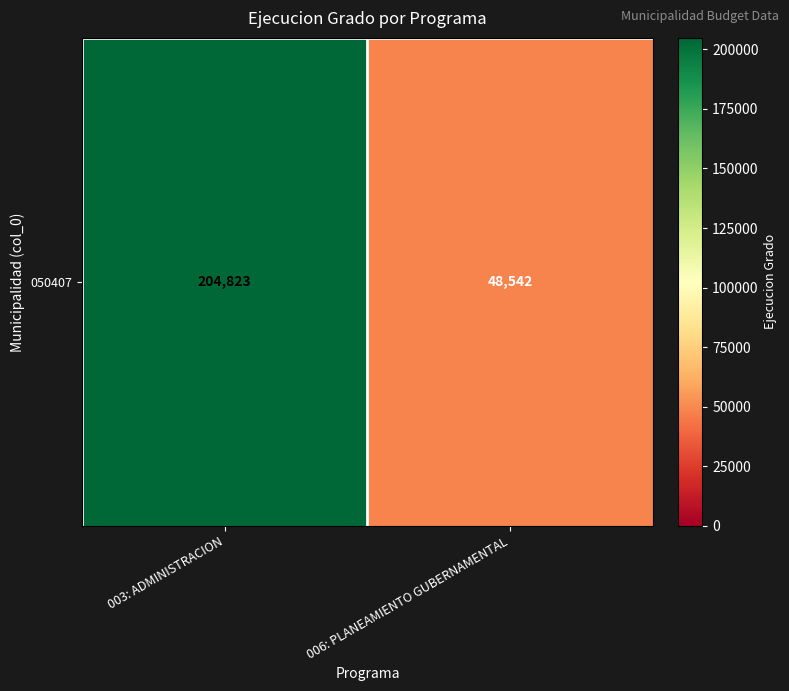

What is the difference between the maximum and minimum values?

156281